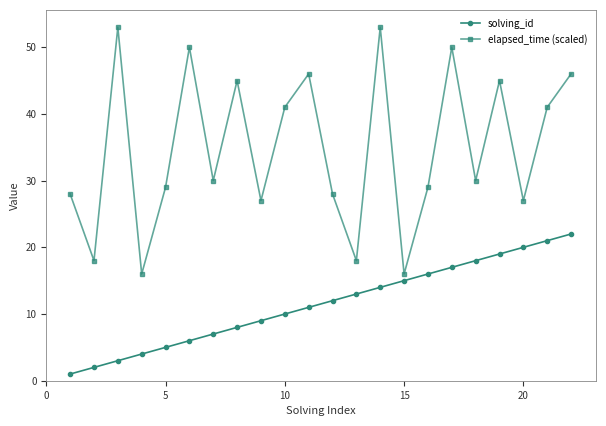

How many data points in solving_id are less than 12?

11